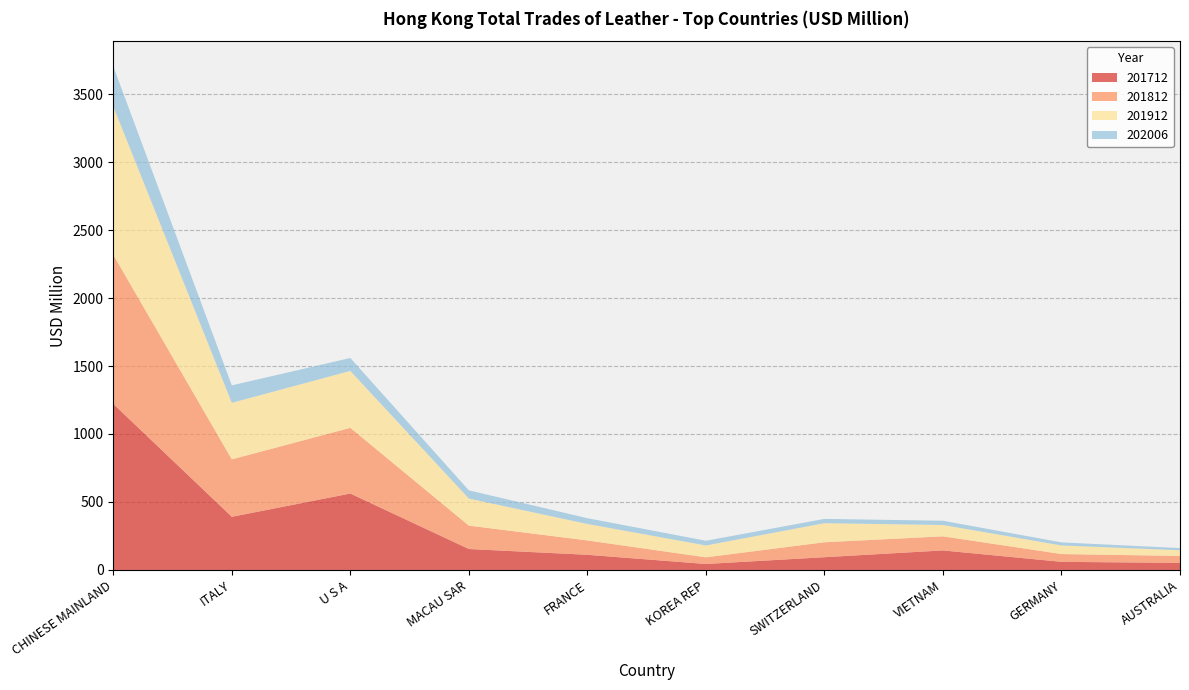

Reading right to left, extract all data points from this chart.

201712: 51.8	59.9	143.7	93.9	44.0	111.6	154.1	562.2	391.1	1221.4
201812: 51.3	57.2	103.5	109.8	49.1	105.6	172.0	483.2	422.4	1096.4
201912: 41.9	63.1	83.5	140.3	87.1	121.0	199.0	418.5	415.8	1090.8
202006: 15.9	22.6	31.3	31.6	34.5	42.6	60.4	95.1	128.3	295.1